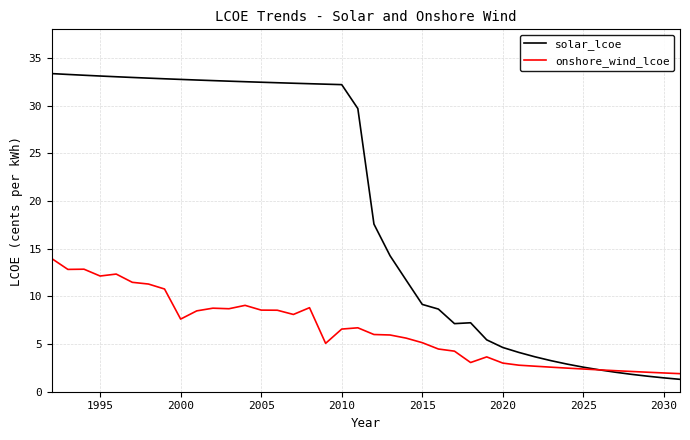

Which series has the widest spread of values?

solar_lcoe